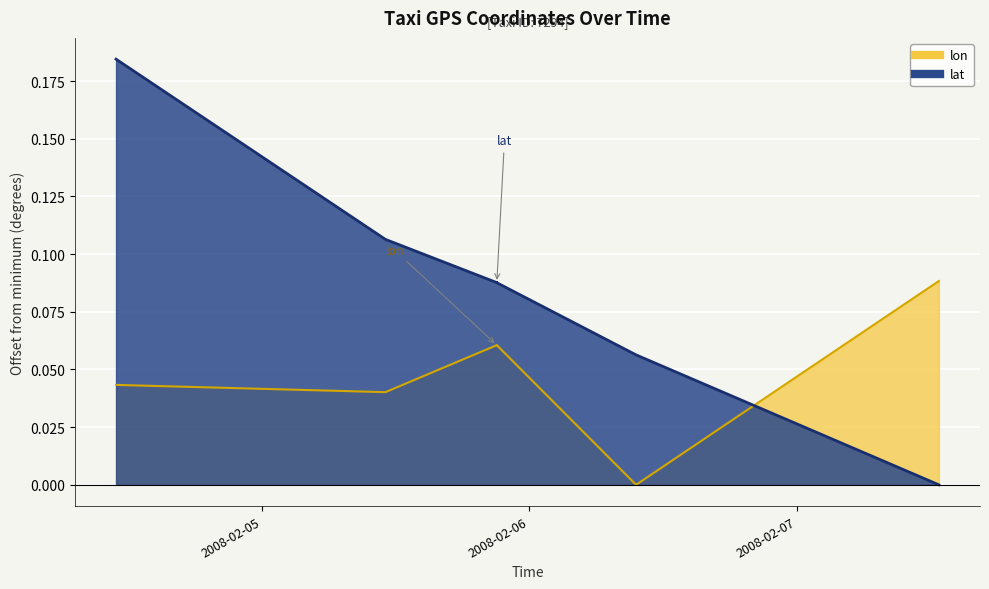

Reading right to left, list all the values displayed in this chart.

lat: 2008-02-07 12:43:57=0.0	2008-02-06 09:34:15=0.1	2008-02-06 09:34:14=0.1	2008-02-05 21:04:46=0.1	2008-02-05 21:04:45=0.1	2008-02-05 21:04:32=0.1	2008-02-05 21:04:31=0.1	2008-02-05 11:05:12=0.1	2008-02-04 10:55:19=0.2
lon: 2008-02-07 12:43:57=0.1	2008-02-06 09:34:15=0.0	2008-02-06 09:34:14=0.0	2008-02-05 21:04:46=0.1	2008-02-05 21:04:45=0.1	2008-02-05 21:04:32=0.1	2008-02-05 21:04:31=0.1	2008-02-05 11:05:12=0.0	2008-02-04 10:55:19=0.0